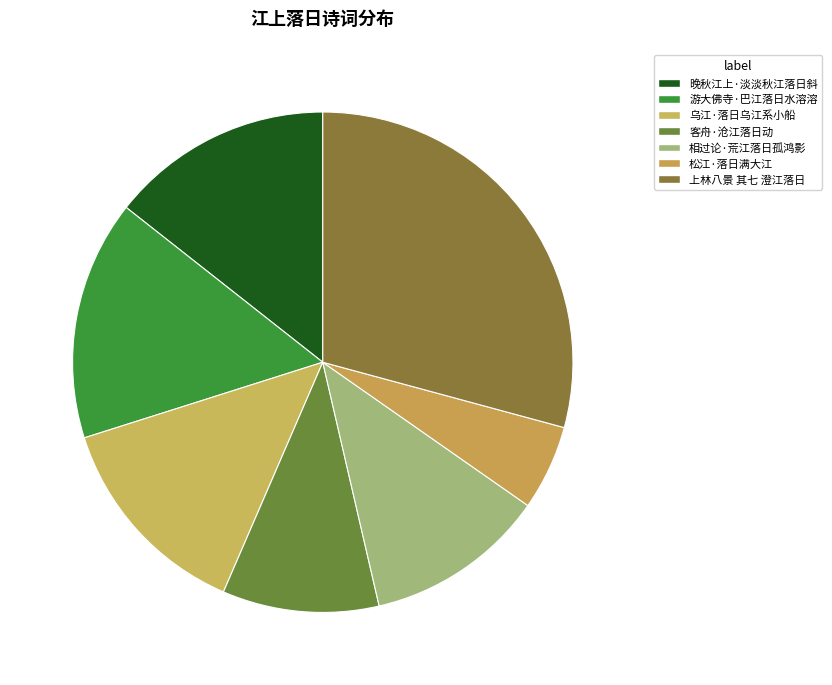

Does 游大佛寺·巴江落日水溶溶 represent more than half of the total?

No